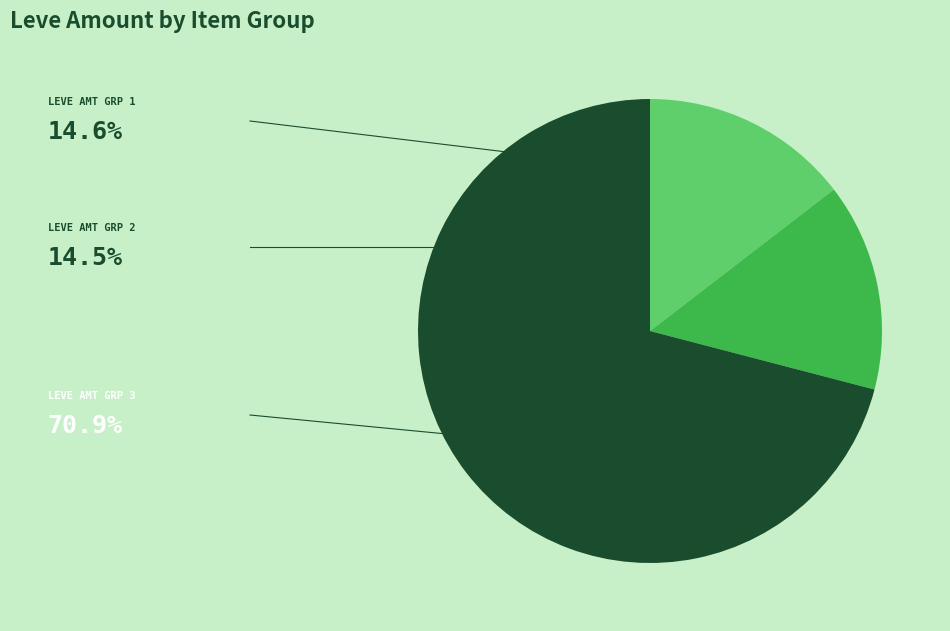

Count the number of slices in the pie.

3